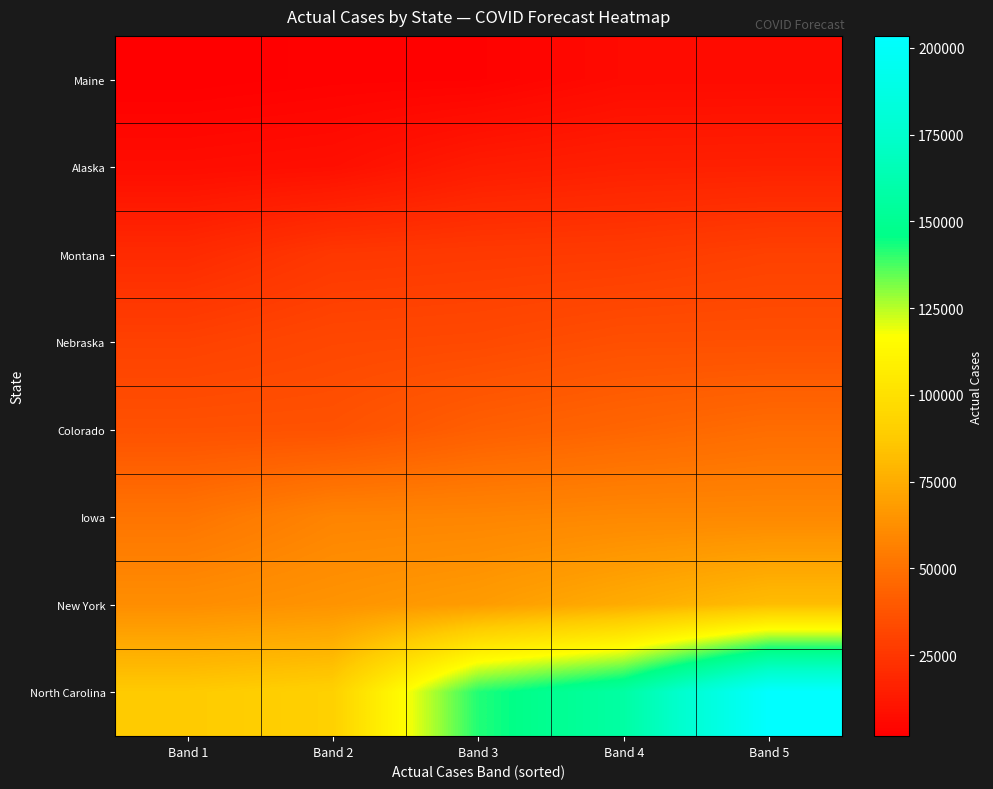

What is the minimum value shown in the chart?

1645